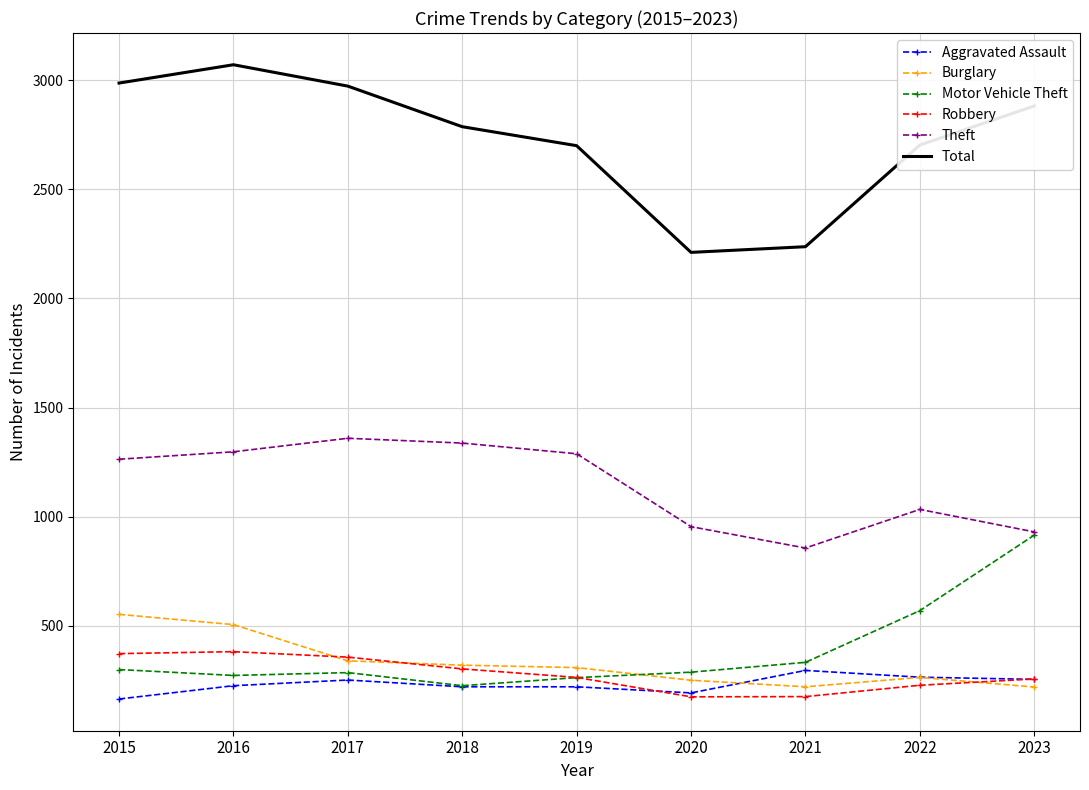

What is the maximum value shown in the chart?

3071